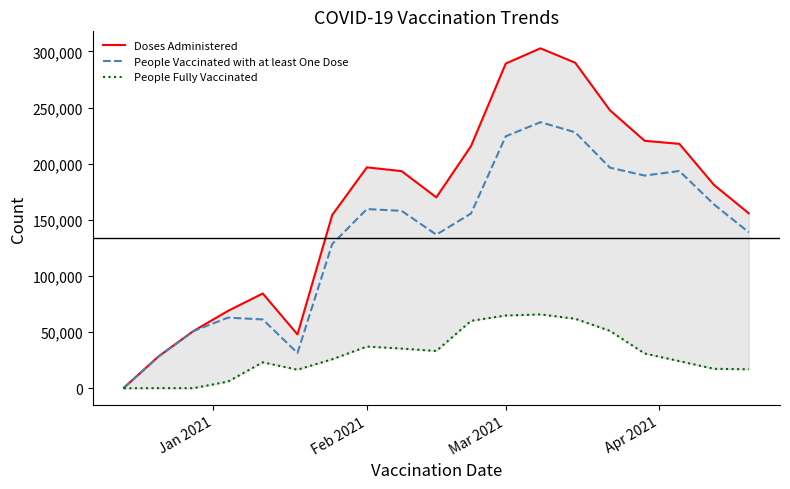

Reading right to left, transcribe all the data shown in this chart.

Doses Administered: 155873	181093	217742	220466	247698	289994	302822	289296	215792	170071	193441	196818	154318	47980	84430	68943	50952	28472	486
People Vaccinated with at least One Dose: 138946	163764	193553	189481	196532	228047	237041	224476	155700	136842	158069	159629	128480	31436	61314	62935	50884	28336	486
People Fully Vaccinated: 16927	17329	24189	30985	51166	61947	65781	64820	60092	33229	35372	37189	25838	16548	23119	6016	70	137	1